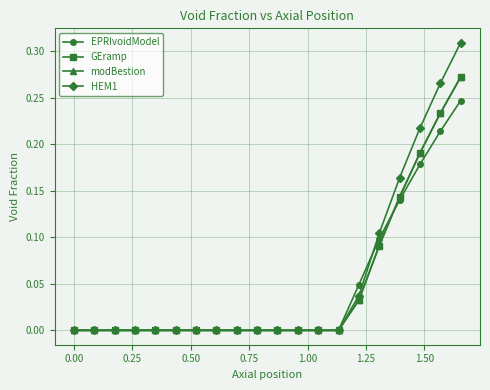

After their last crossing, which series has the higher values: modBestion or GEramp?

GEramp